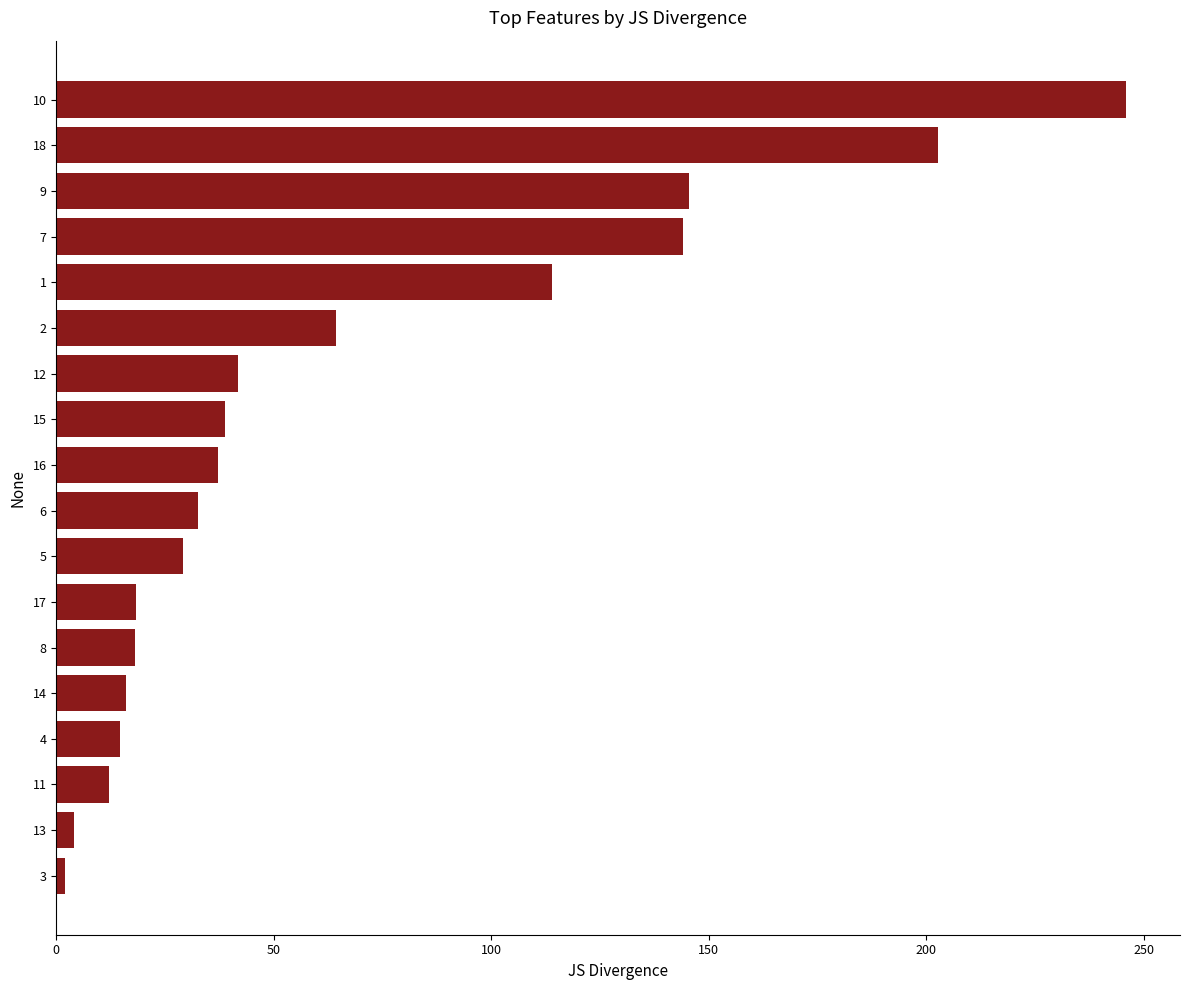

How many values are below 37?

9